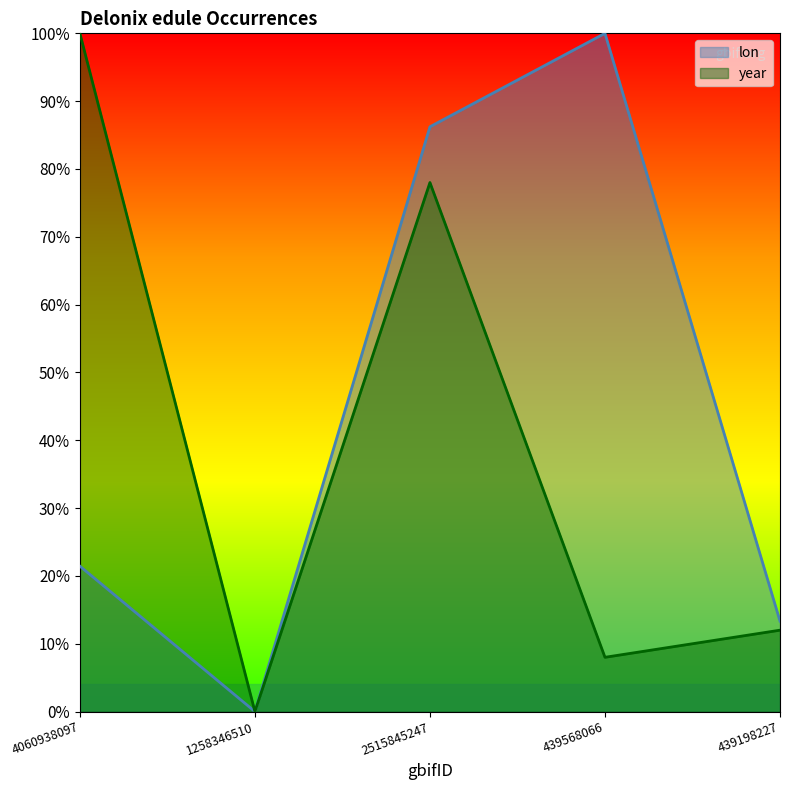

True or false: year and lon cross at least once.

False